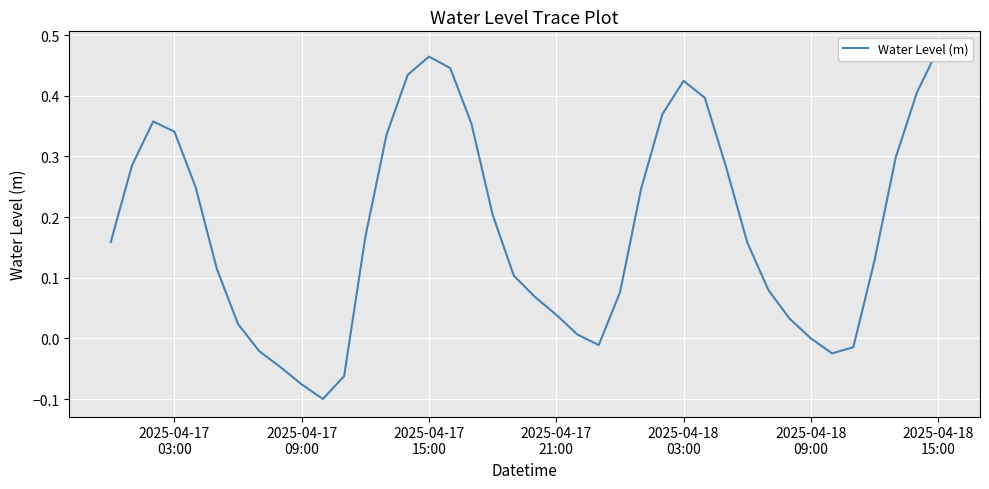

What is the average value?

0.2